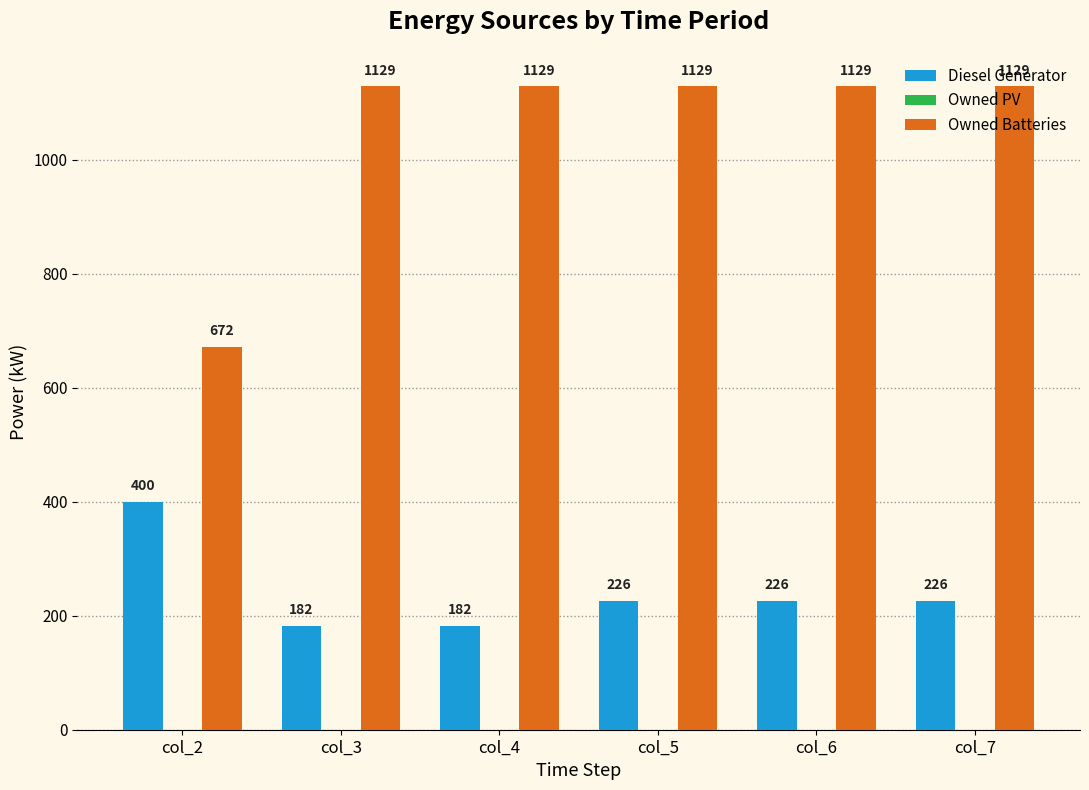

List the series in order of their peak value, highest first.

Owned Batteries, Diesel Generator